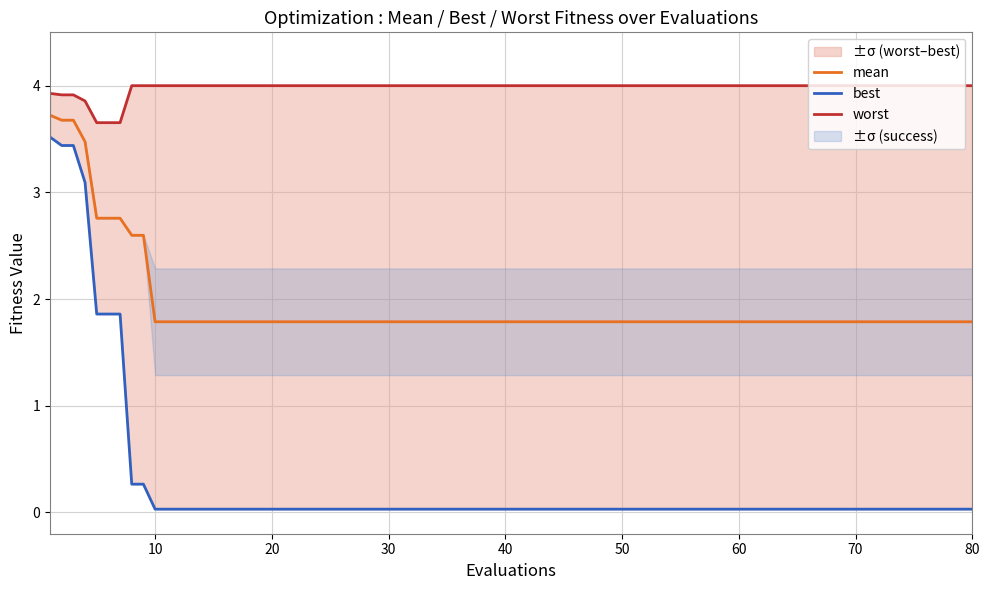

What is the lowest value of the mean series?

1.8